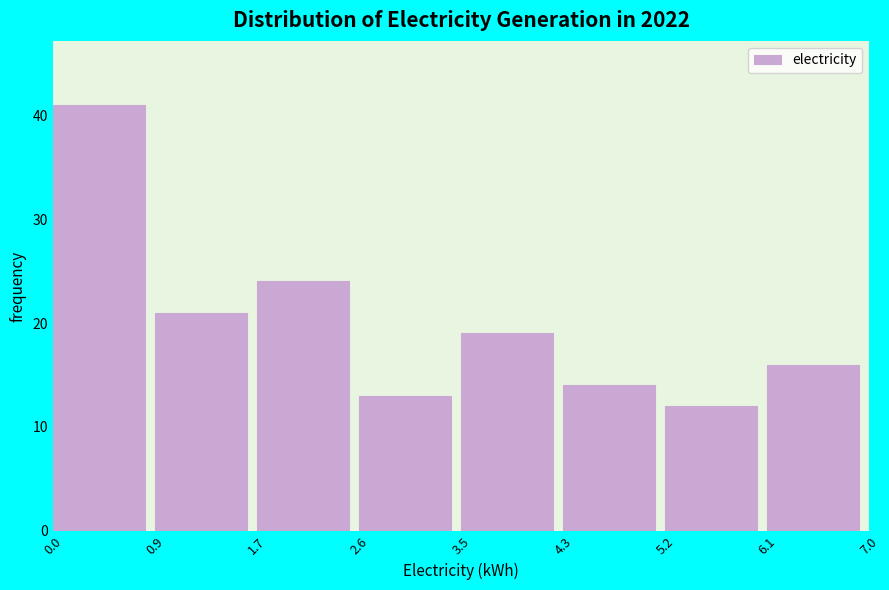

Reading left to right, transcribe this chart: for each bar, give the range it covers on the x-axis and its height. The values are not printed on the chart, so give them approximately, as read against the axis.

0.0 to 0.9: 41
0.9 to 1.7: 21
1.7 to 2.6: 24
2.6 to 3.5: 13
3.5 to 4.3: 19
4.3 to 5.2: 14
5.2 to 6.1: 12
6.1 to 7.0: 16